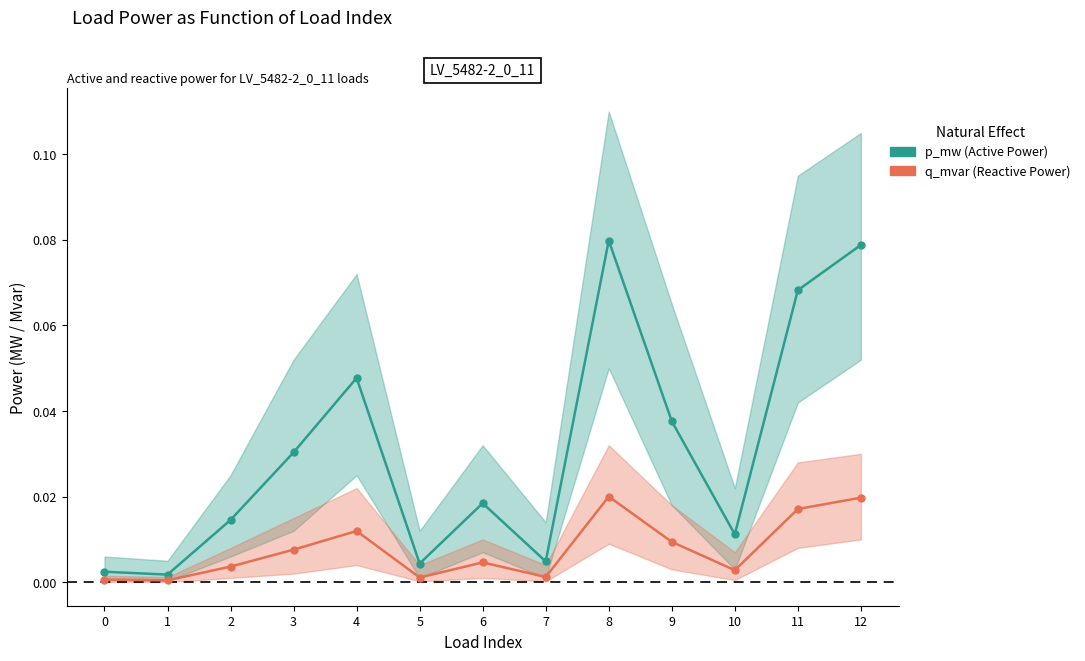

How many lines are shown in the chart?

2